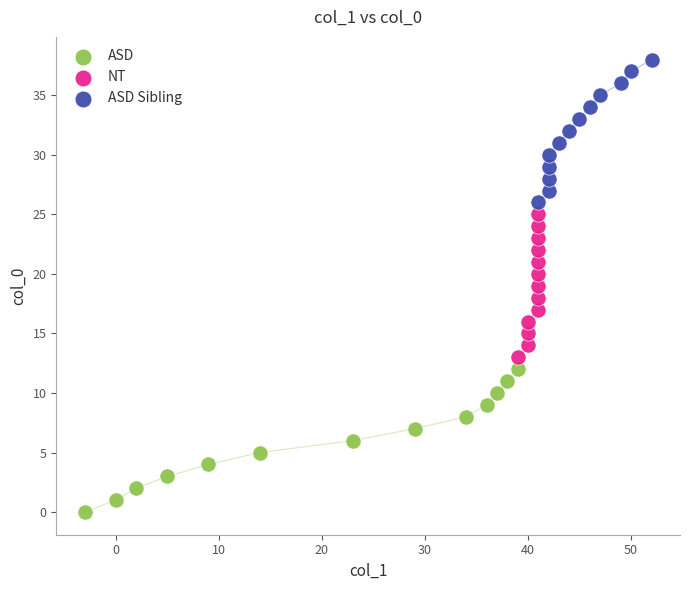

Which series reaches the minimum Y coordinate?

ASD